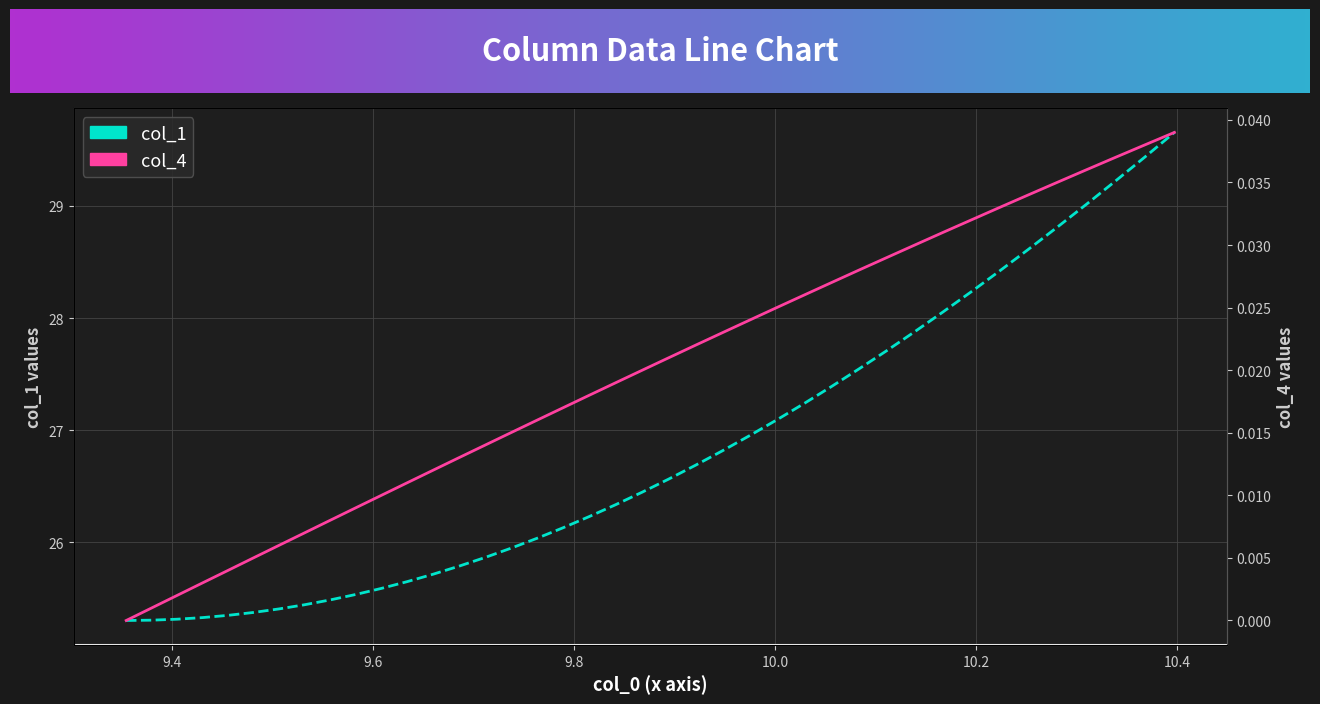

Reading left to right, list all the values displayed in this chart.

col_1: 25.3	25.3	25.3	25.3	25.3	25.4	25.4	25.4	25.5	25.5	25.6	25.7	25.7	25.8	25.9	25.9	26.0	26.1	26.2	26.3	26.4	26.6	26.7	26.8	27.0	27.1	27.2	27.4	27.5	27.7	27.9	28.1	28.2	28.4	28.6	28.8	29.0	29.2	29.4	29.7
col_4: 0.0	0.0	0.0	0.0	0.0	0.0	0.0	0.0	0.0	0.0	0.0	0.0	0.0	0.0	0.0	0.0	0.0	0.0	0.0	0.0	0.0	0.0	0.0	0.0	0.0	0.0	0.0	0.0	0.0	0.0	0.0	0.0	0.0	0.0	0.0	0.0	0.0	0.0	0.0	0.0